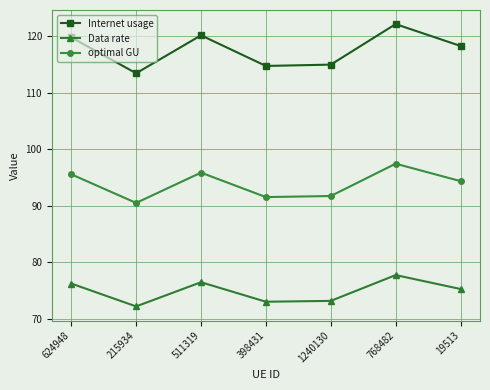

The optimal GU series shows 131.6 at 1240130. True or false?

False